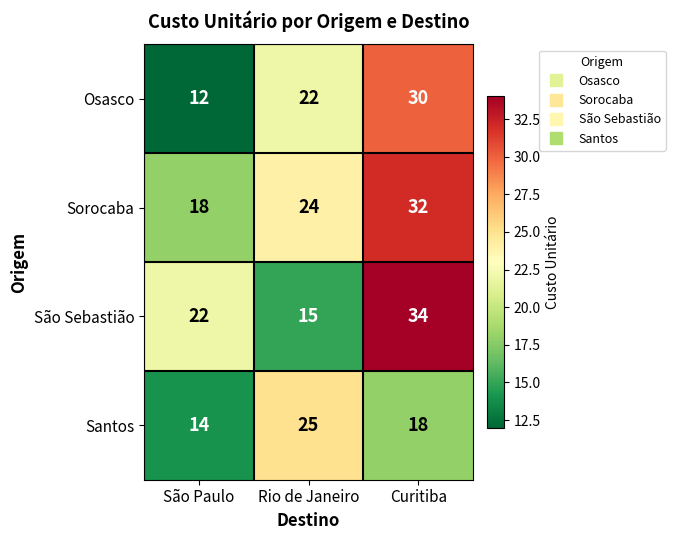

Which series has the largest total across all categories?

Sorocaba